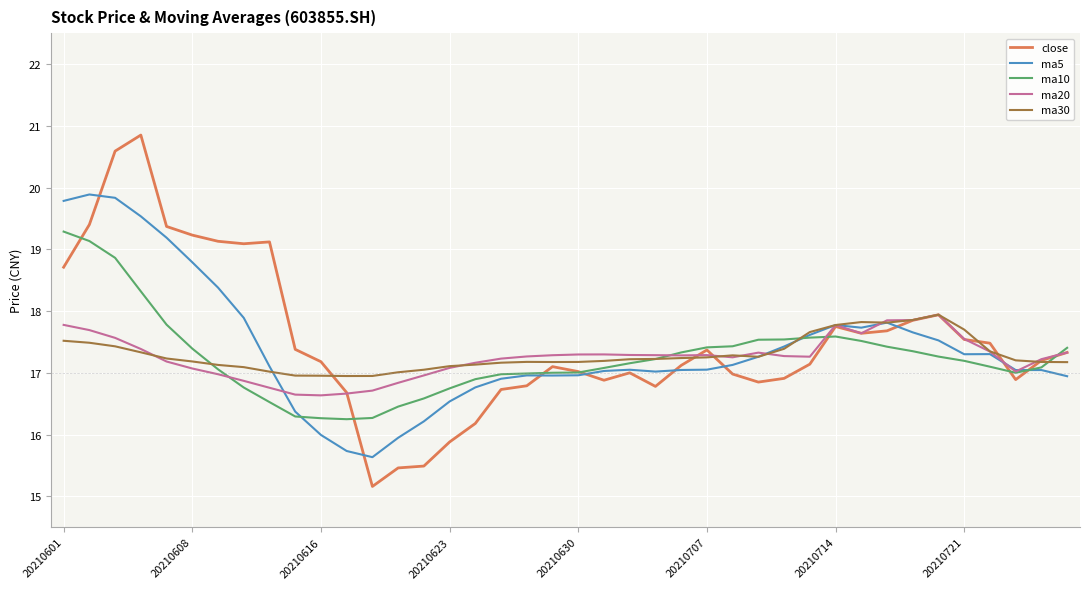

What is the highest value of the ma5 series?

19.9